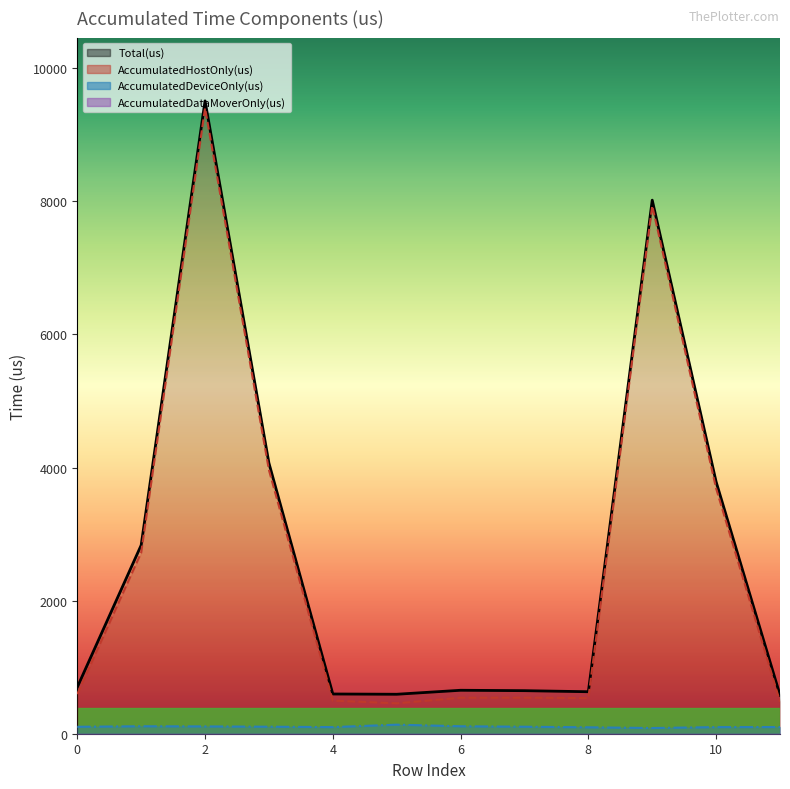

Does the chart display data point markers on the line(s)?

No